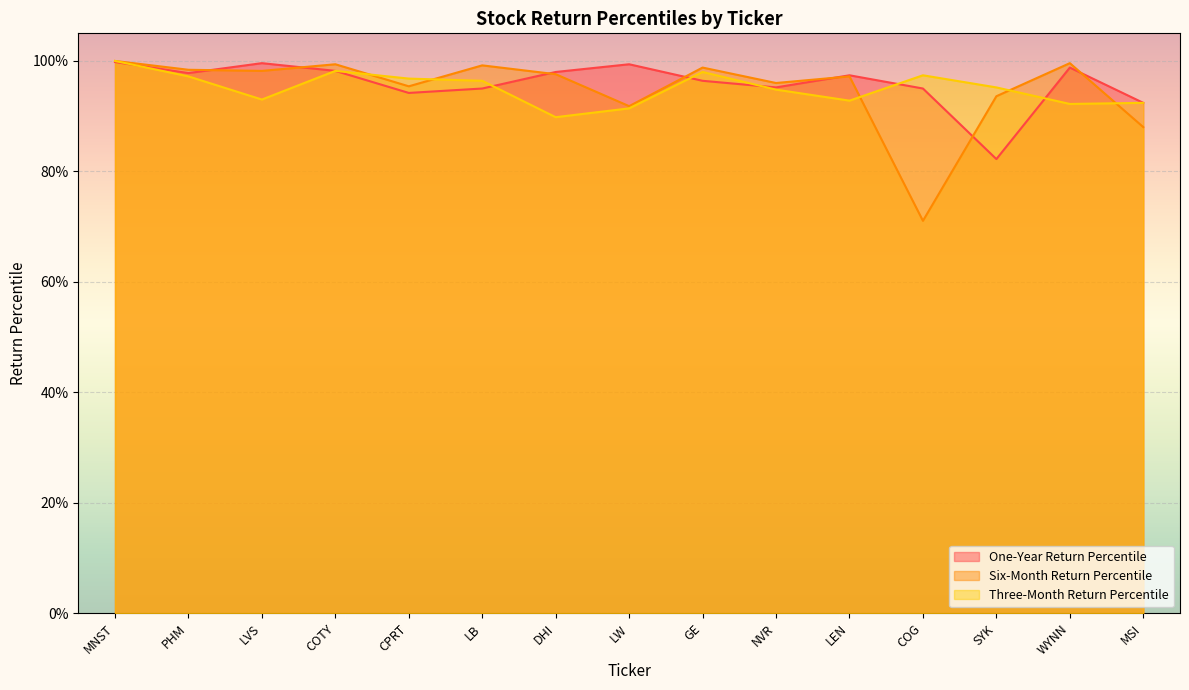

What is the total value across all series at COTY?

3.0